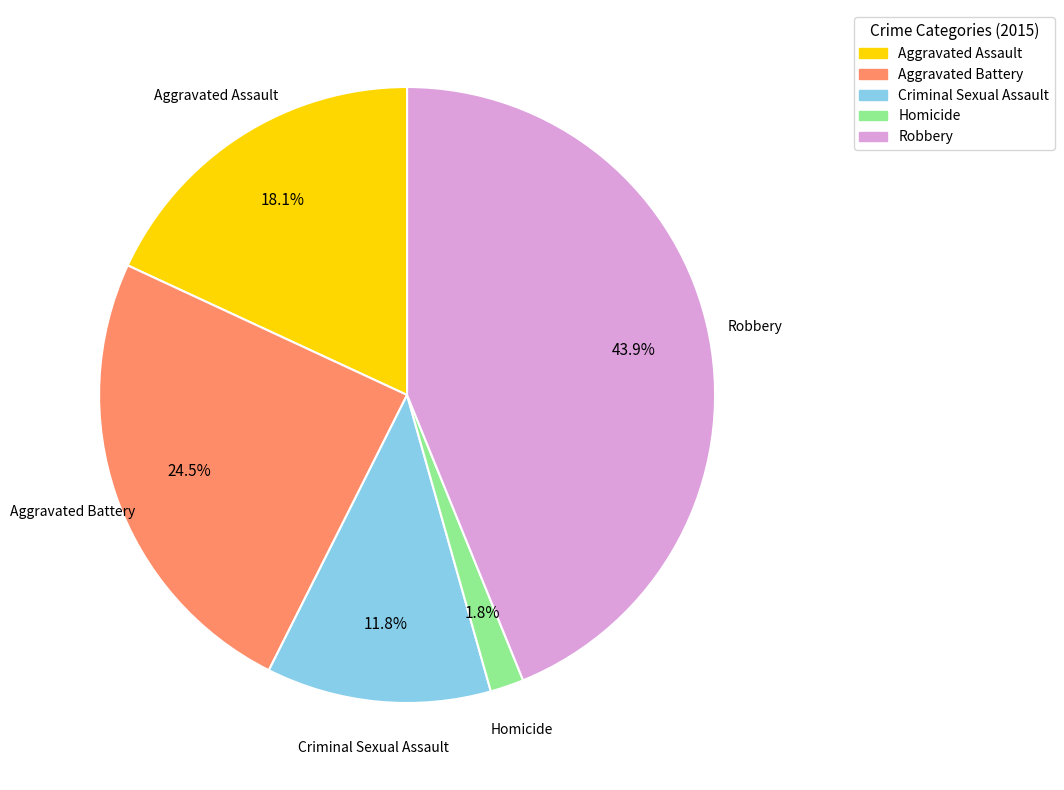

Does any single category account for the majority?

No